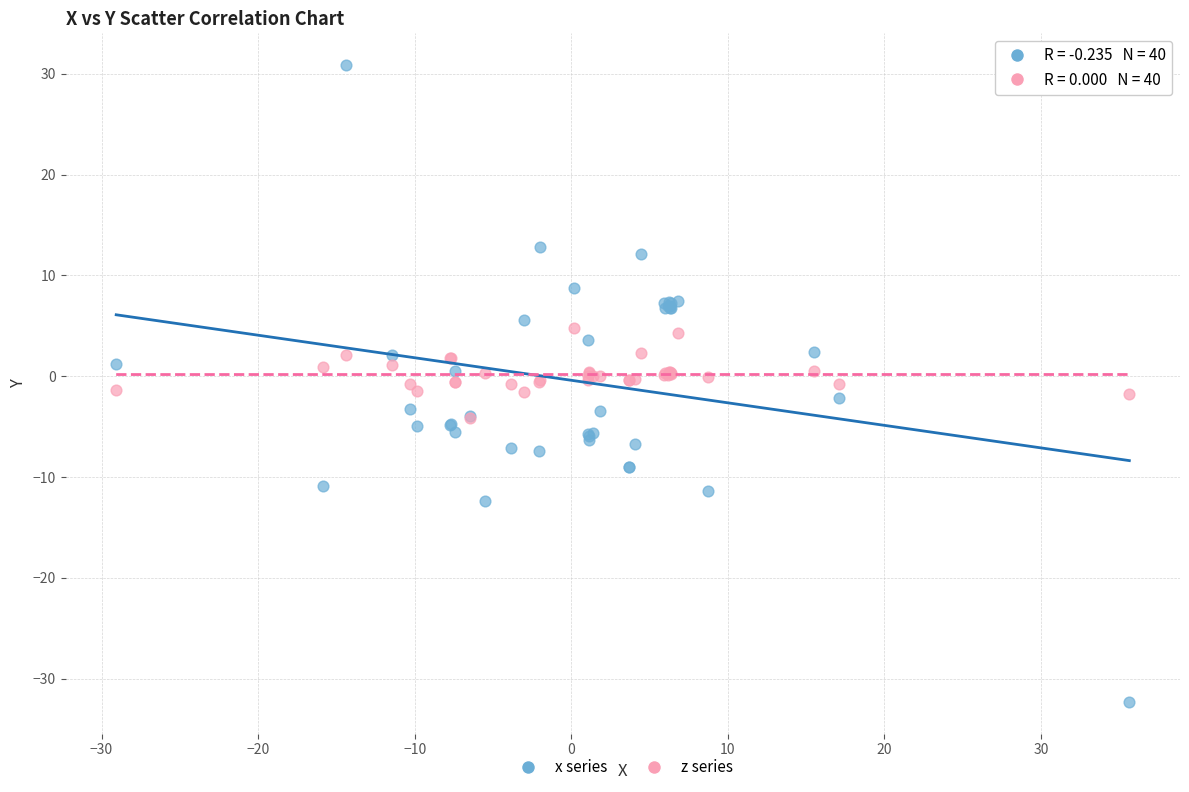

What are all the series names shown in the legend?

x series, z series